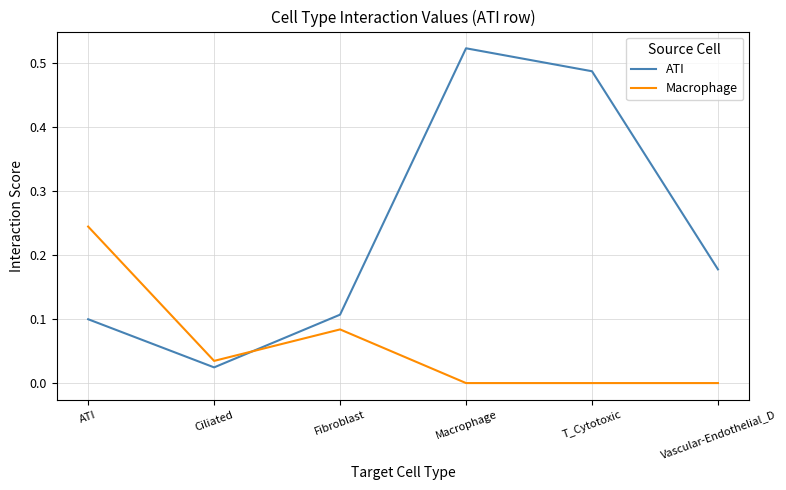

True or false: Macrophage and ATI cross at least once.

True